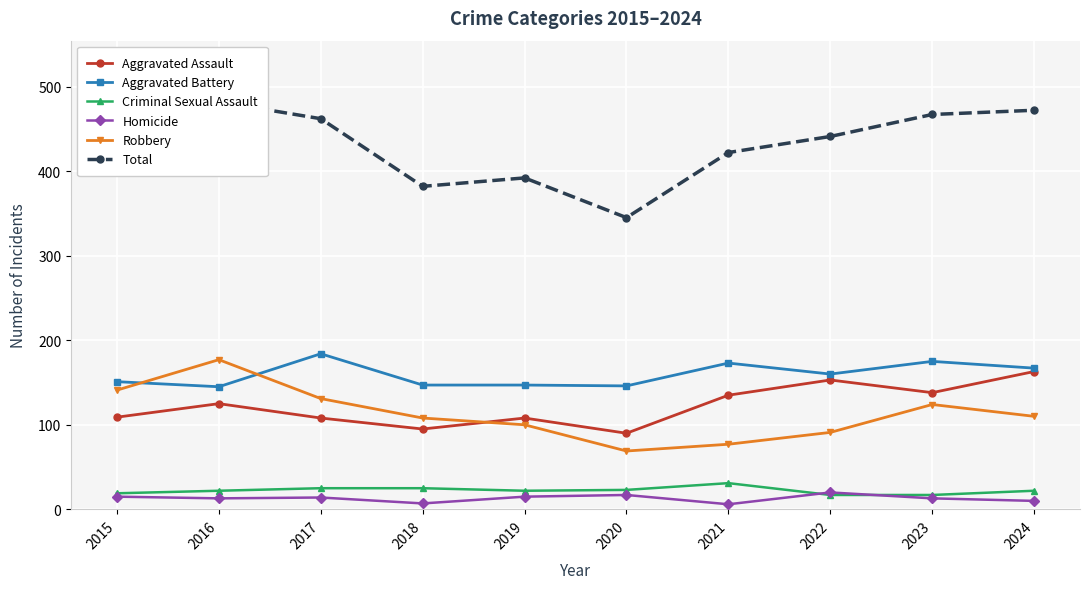

Reading left to right, extract all data points from this chart.

Aggravated Assault: 109	125	108	95	108	90	135	153	138	163
Aggravated Battery: 151	145	184	147	147	146	173	160	175	167
Criminal Sexual Assault: 19	22	25	25	22	23	31	17	17	22
Homicide: 15	13	14	7	15	17	6	20	13	10
Robbery: 141	177	131	108	100	69	77	91	124	110
Total: 435	482	462	382	392	345	422	441	467	472